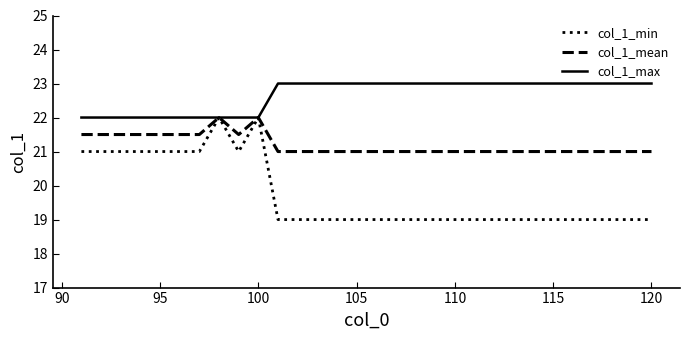

What is the minimum value shown in the chart?

19.0